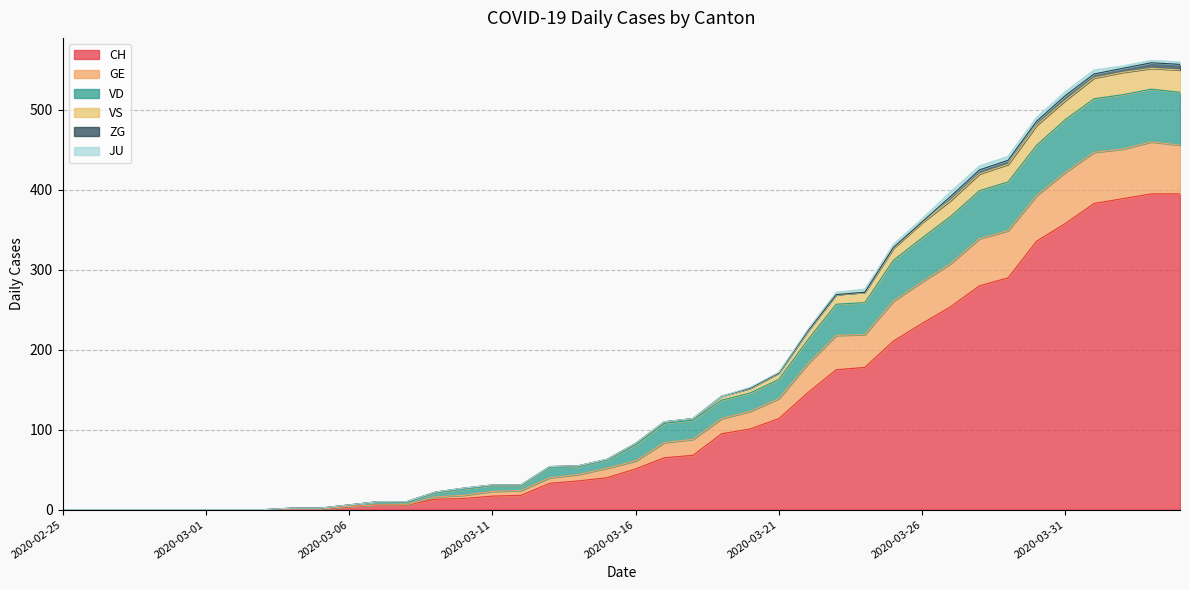

True or false: CH has a value of 51 at 2020-03-16.

True